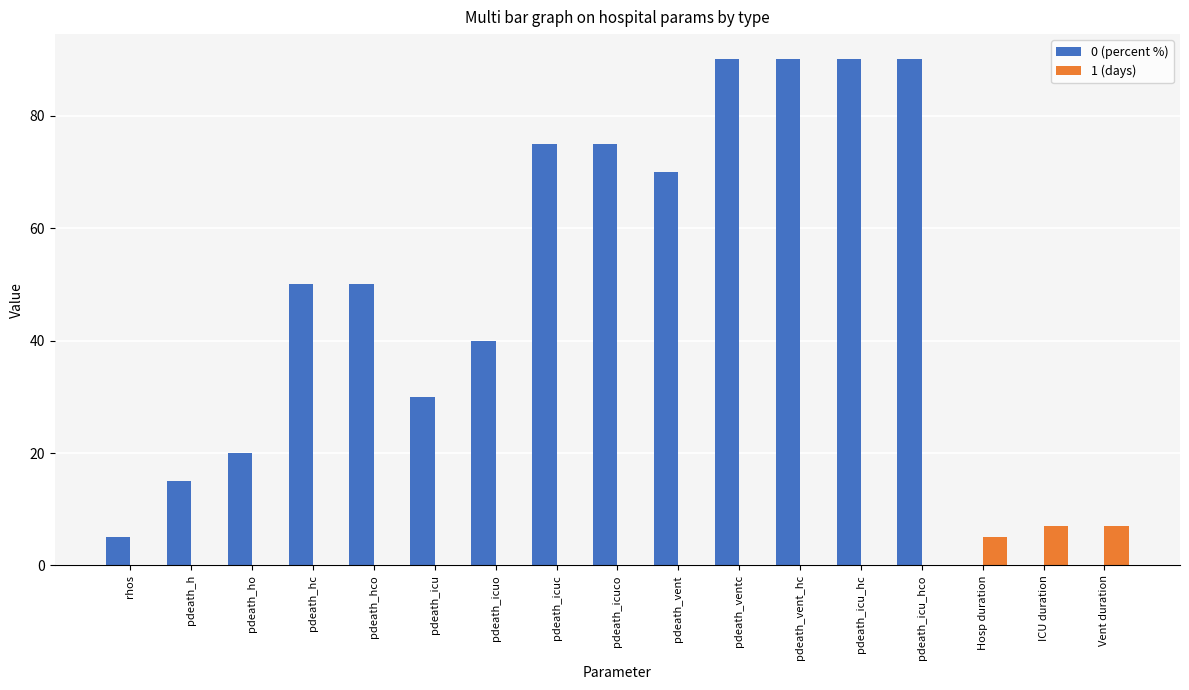

What is the sum of all 1 (days) values?

19